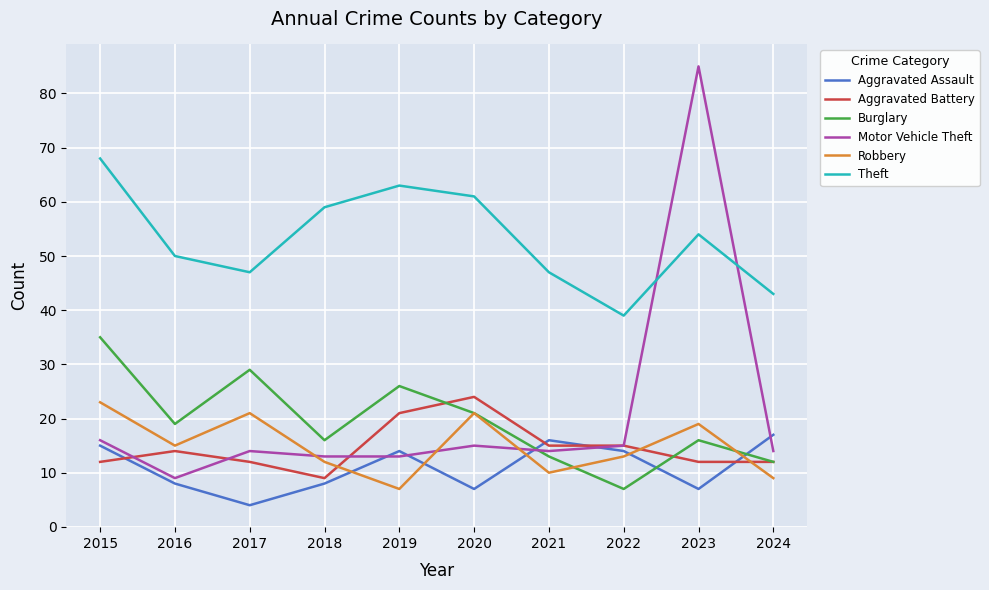

What is the greatest value displayed?

85